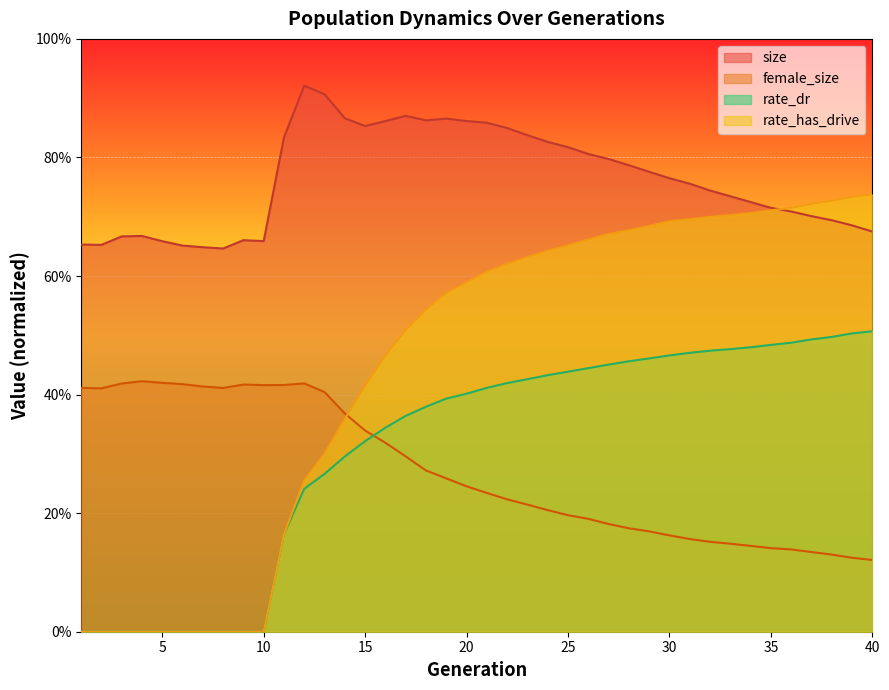

Which series has the widest spread of values?

rate_has_drive